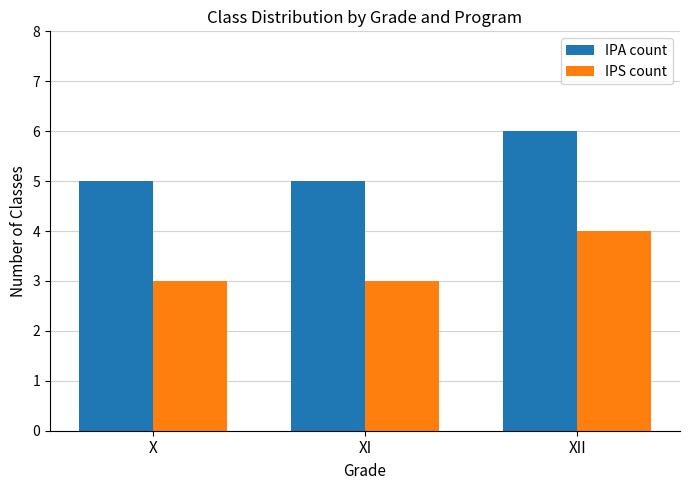

How many groups of bars are there?

3